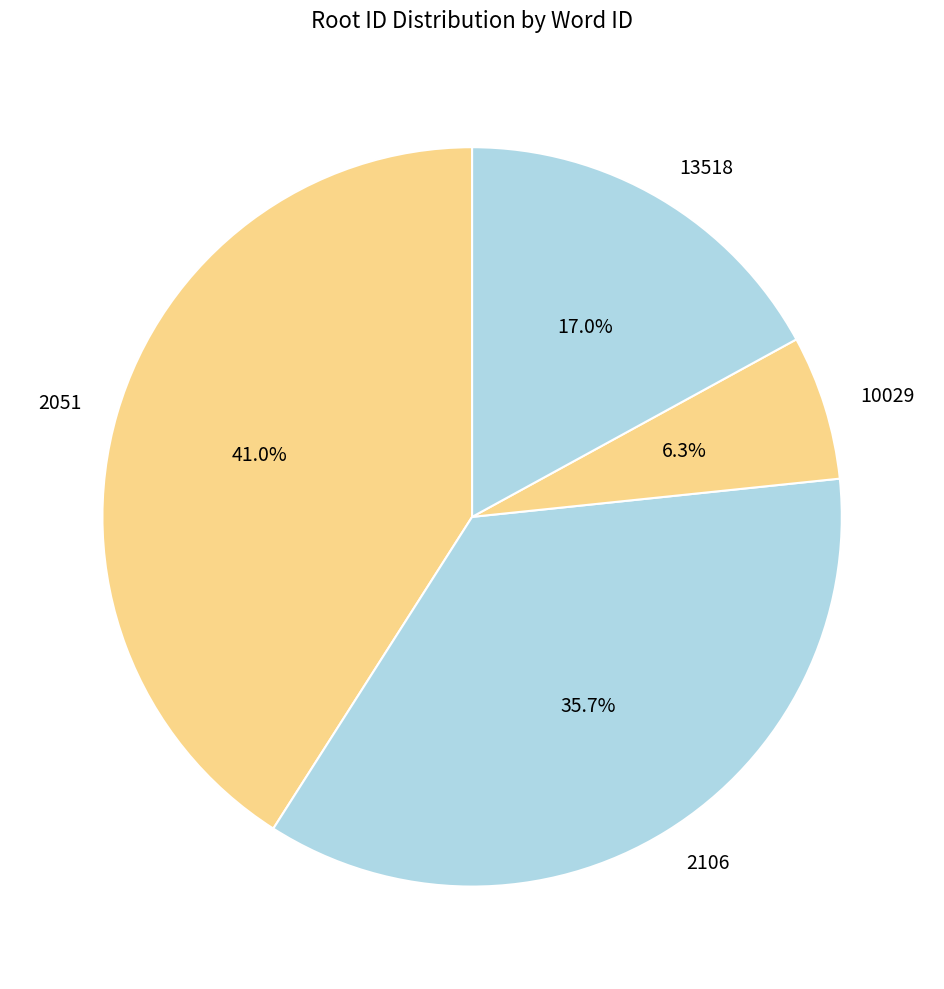

Does any single category account for the majority?

No